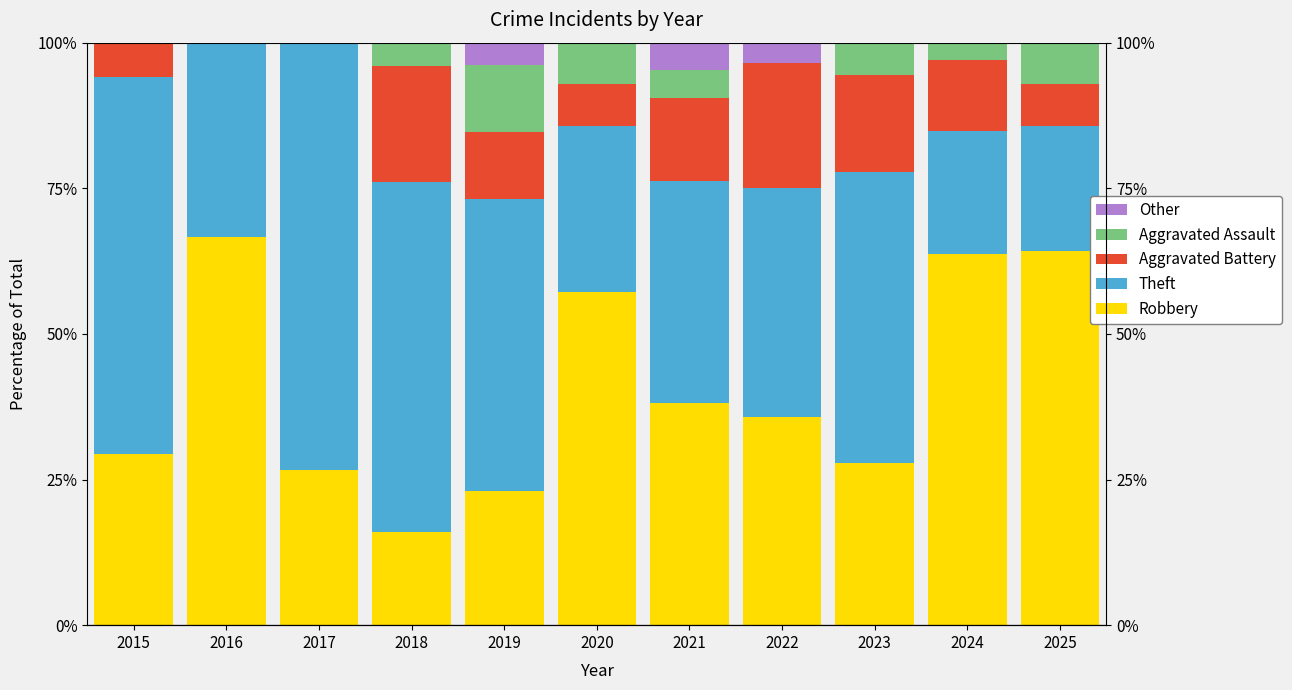

The value of Other at 2020 is 3.3. True or false?

False